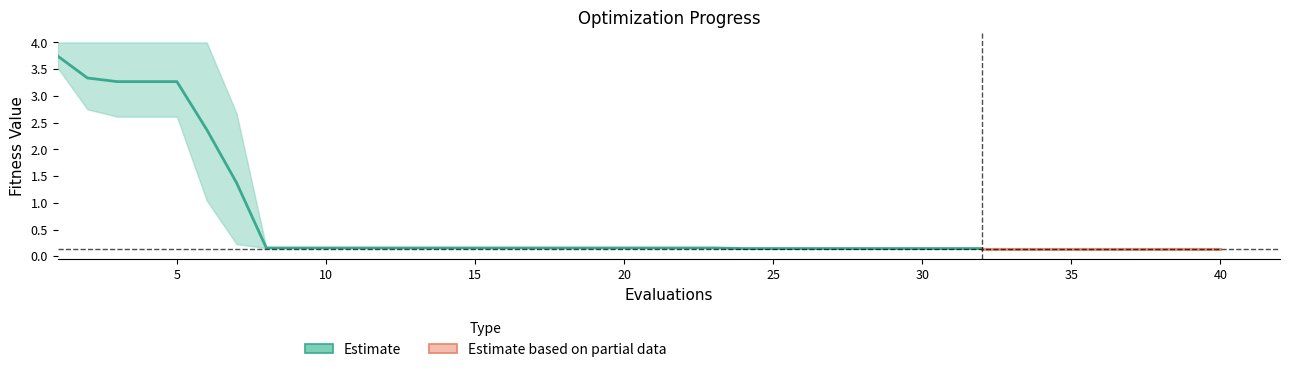

Which label corresponds to the smallest value in the chart?

24